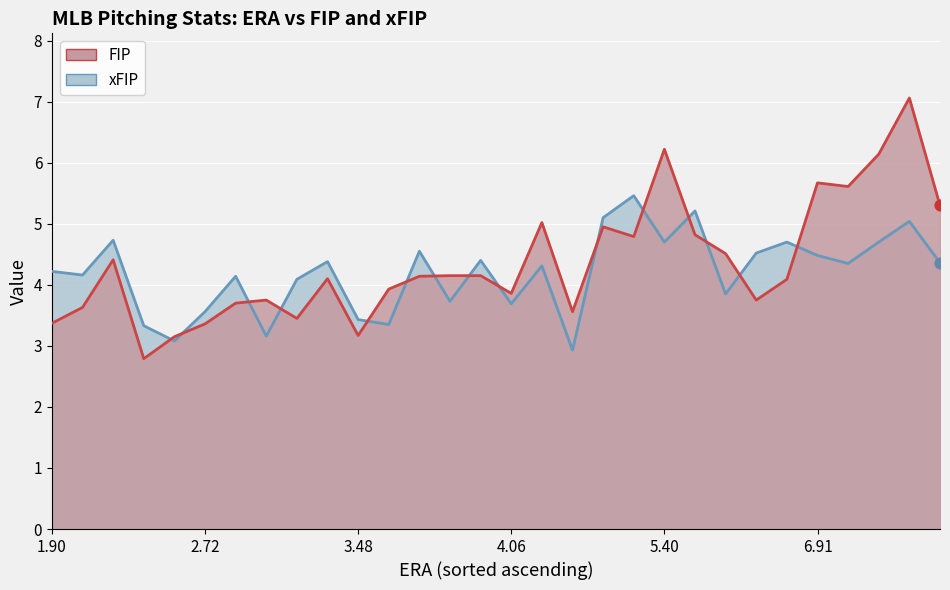

Which series has the widest spread of Y values?

FIP